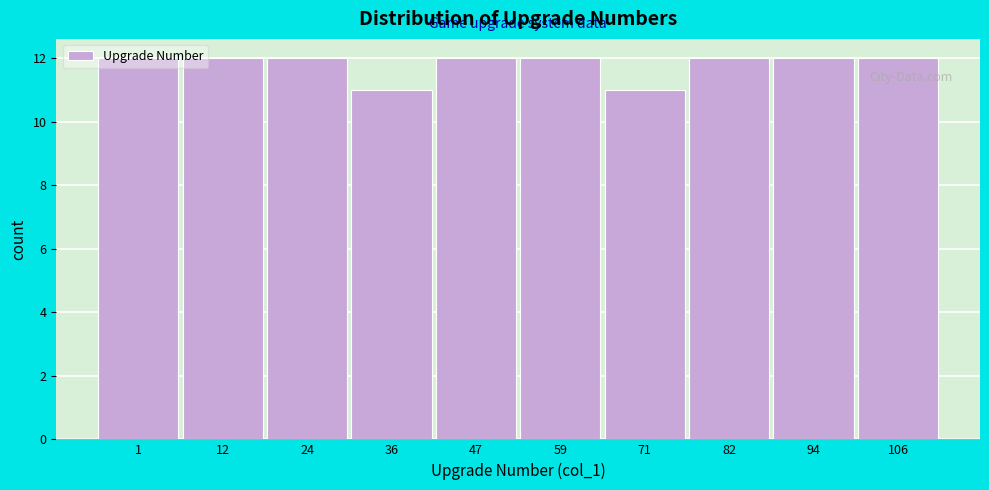

What is the ratio of the value at 82 to the value at 12?

1.0